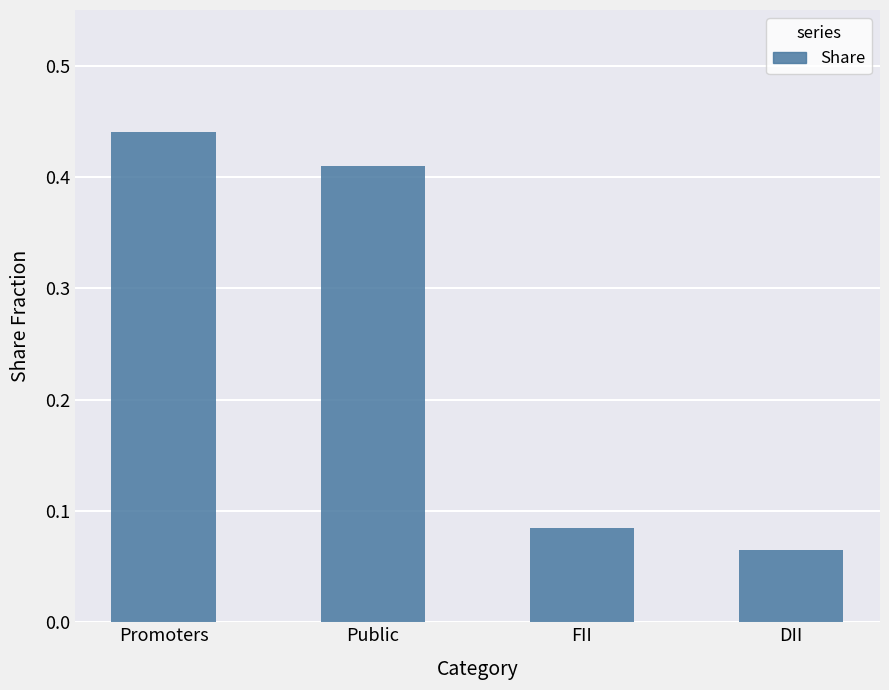

Rank the categories by value from highest to lowest.

Promoters, Public, FII, DII